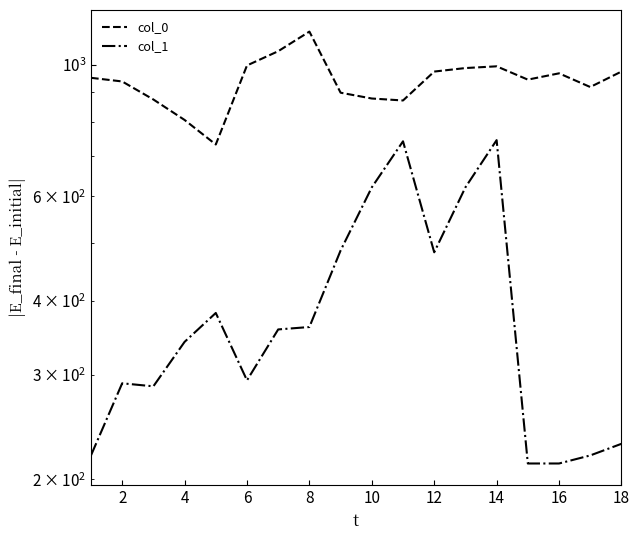

At 17, list the series in order from largest to smallest.

col_0, col_1